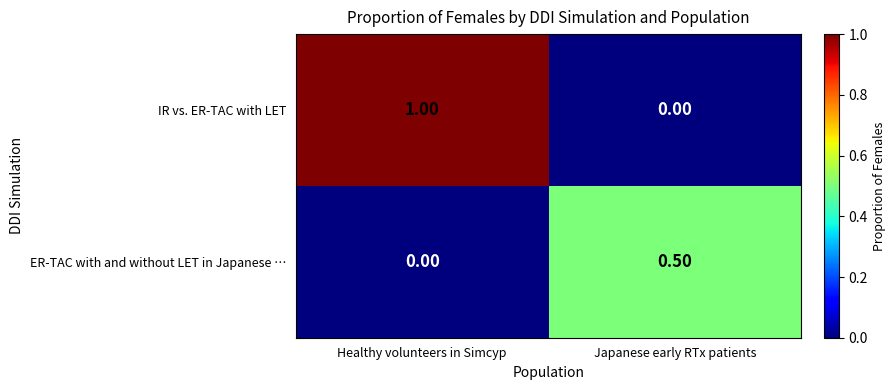

What is the total value across all series at Japanese early RTx patients?

0.5